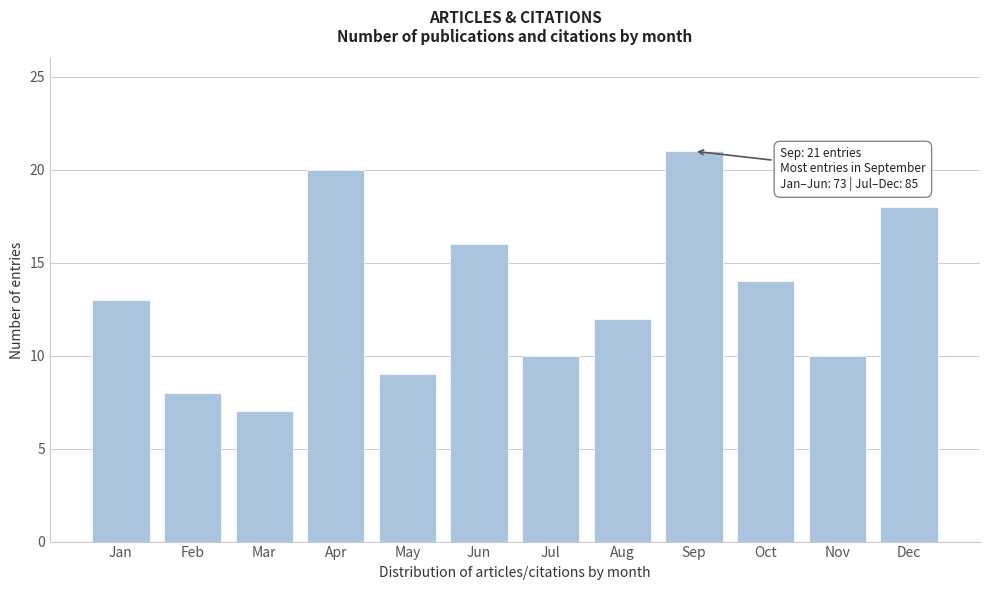

Reading left to right, transcribe all the data shown in this chart.

13	8	7	20	9	16	10	12	21	14	10	18